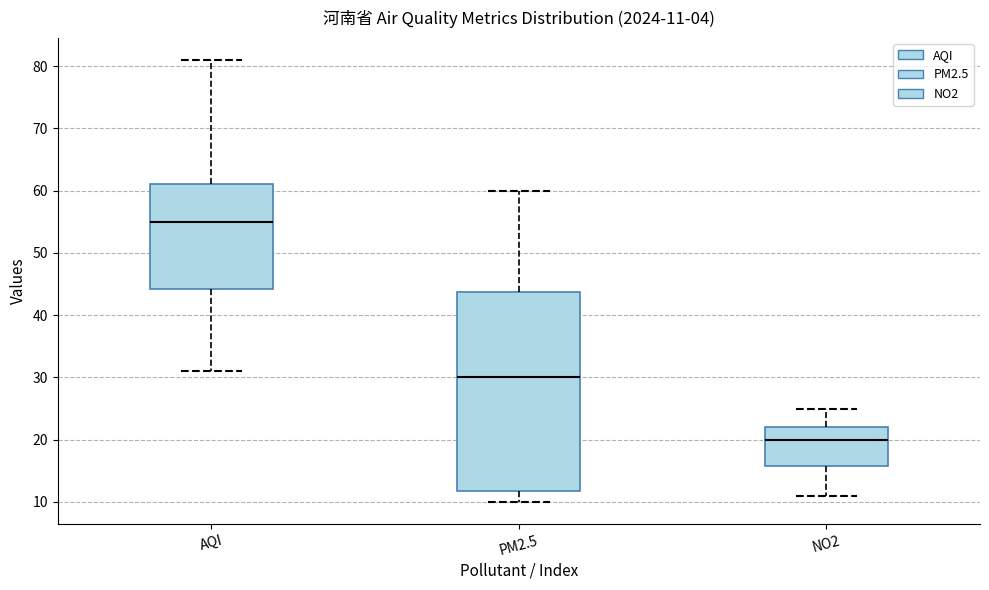

Which box has the lowest median line?

NO2